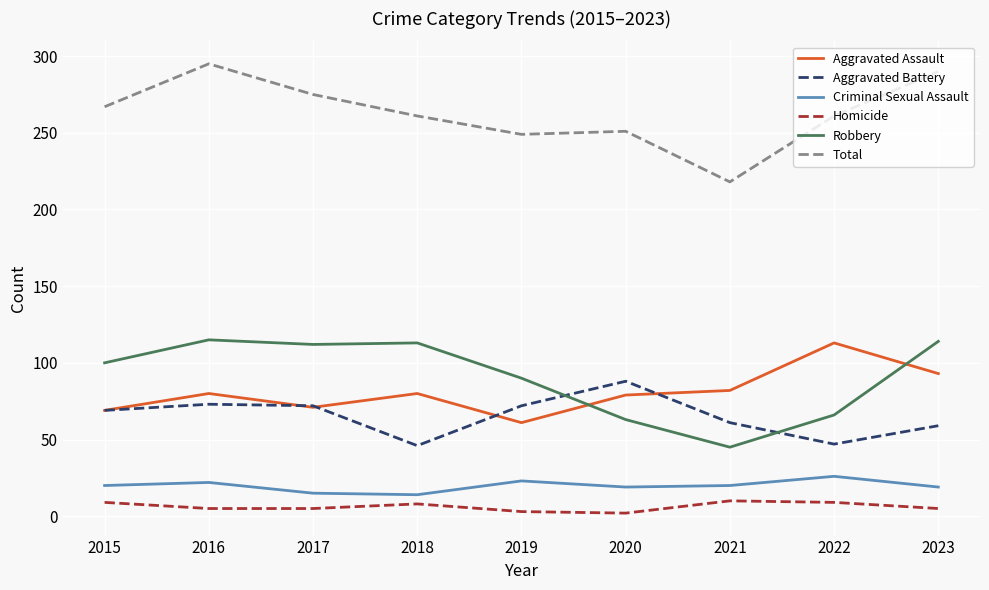

True or false: Robbery and Total intersect in this chart.

False